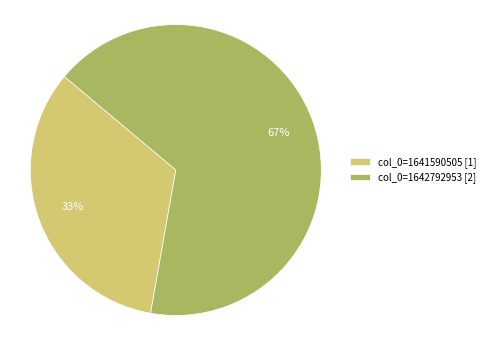

Is it true that col_0=1641590505 [1] is 23% of the pie?

False